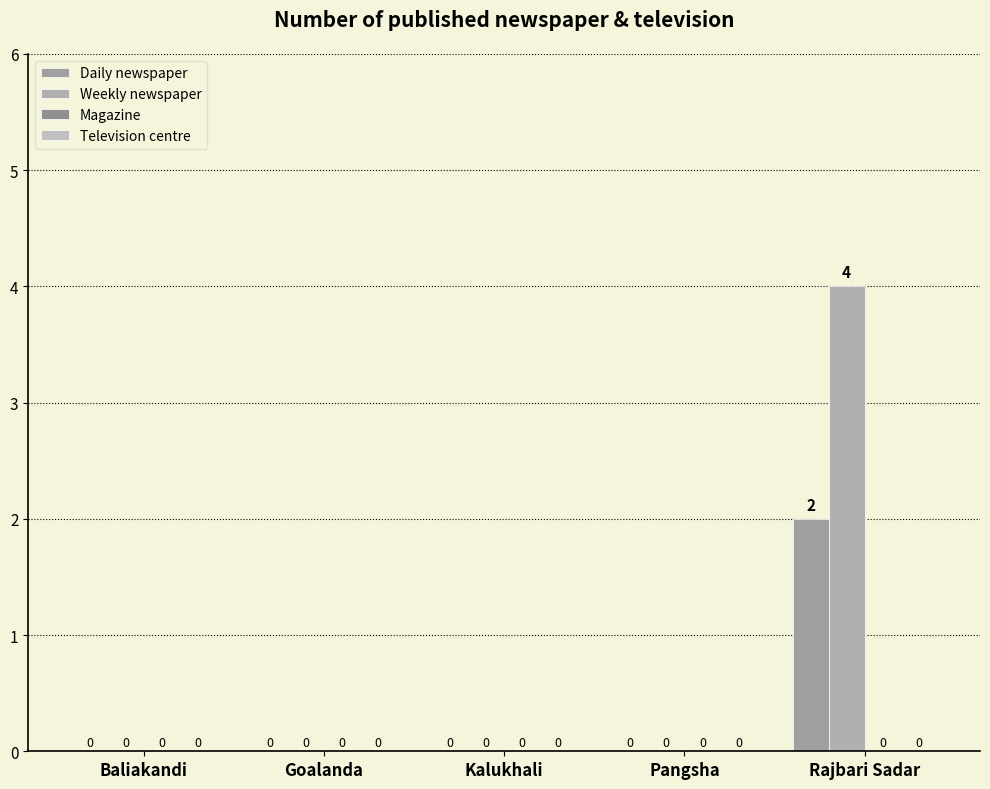

How many positive values does the Weekly newspaper series have?

1